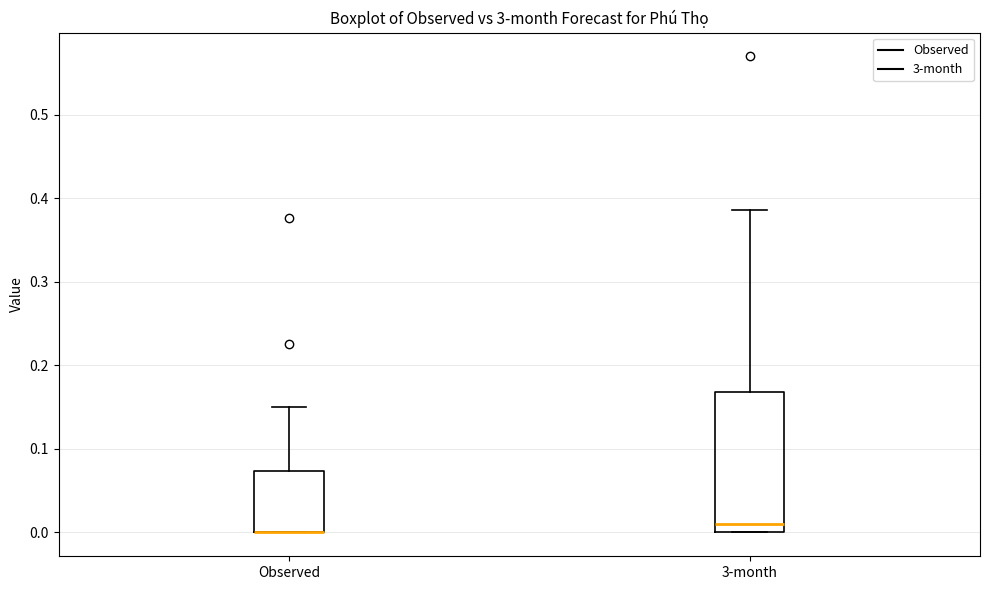

Reading left to right, transcribe this box plot: for each box, give where its median line is, the range the box spans, and where its two whiskers end, as read against the y-axis. The values are not printed on the chart, so give them approximately, as read against the axis.

Observed: median 0.00 (drawn on the box's lower edge), box 0.00 to 0.07, whiskers 0.00 to 0.15
3-month: median 0.01, box 0.00 to 0.17, whiskers 0.00 to 0.39